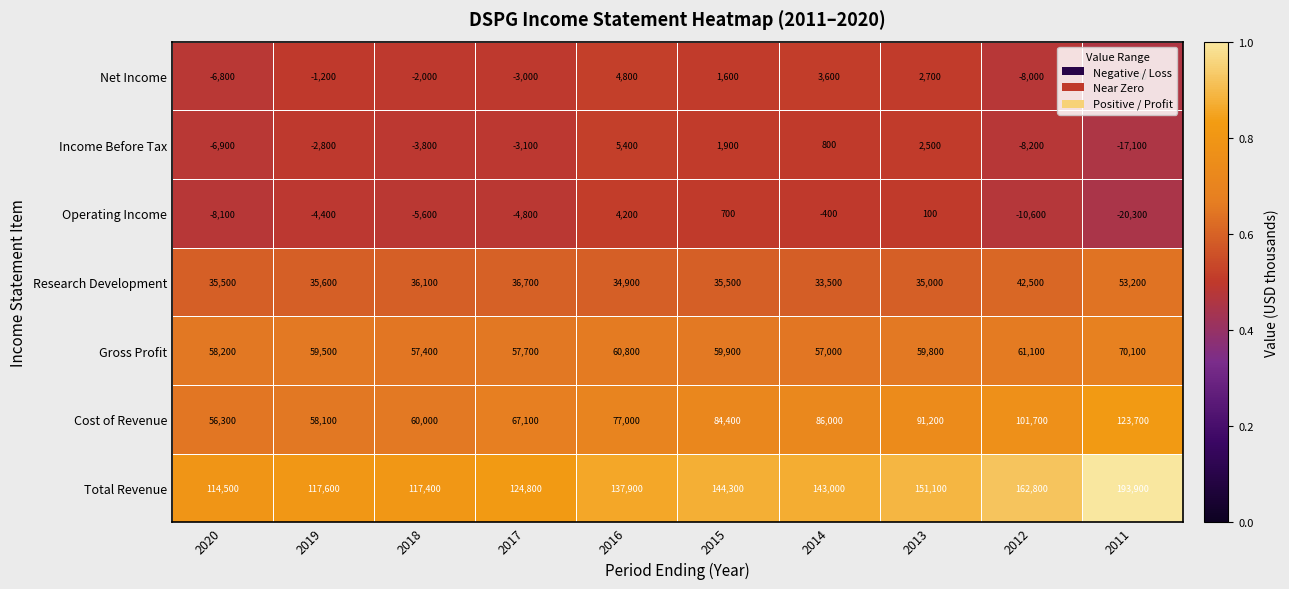

Rank the series by their maximum value, from lowest to highest.

Operating Income, Net Income, Income Before Tax, Research Development, Gross Profit, Cost of Revenue, Total Revenue